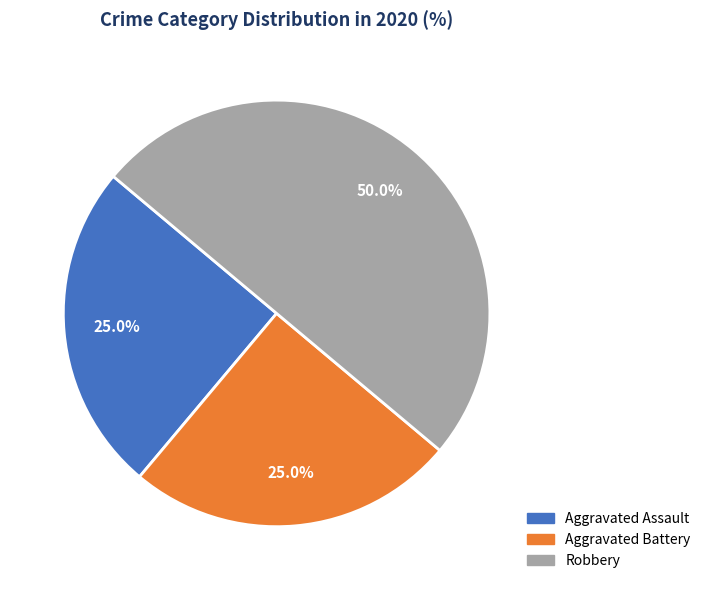

Combined, do Robbery and Aggravated Assault account for over 50%?

Yes